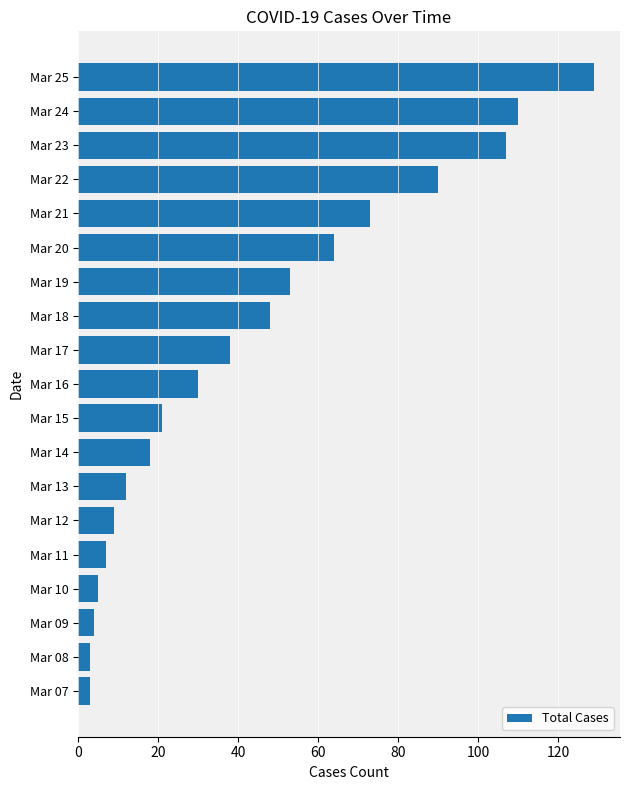

Are the bars grouped side by side (vs. stacked)?

No